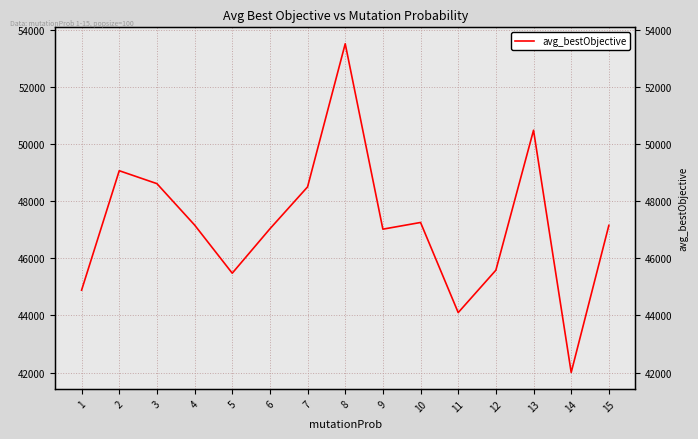

Approximately how many times larger is the value at 7 compared to 8?

0.9